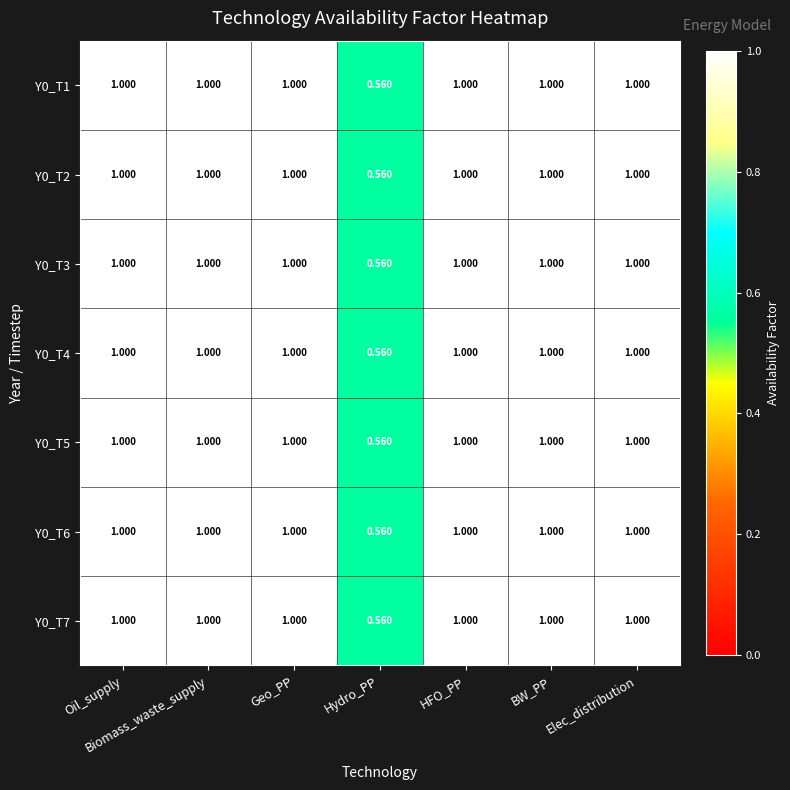

At which label does Y0_T4 reach its minimum?

Hydro_PP